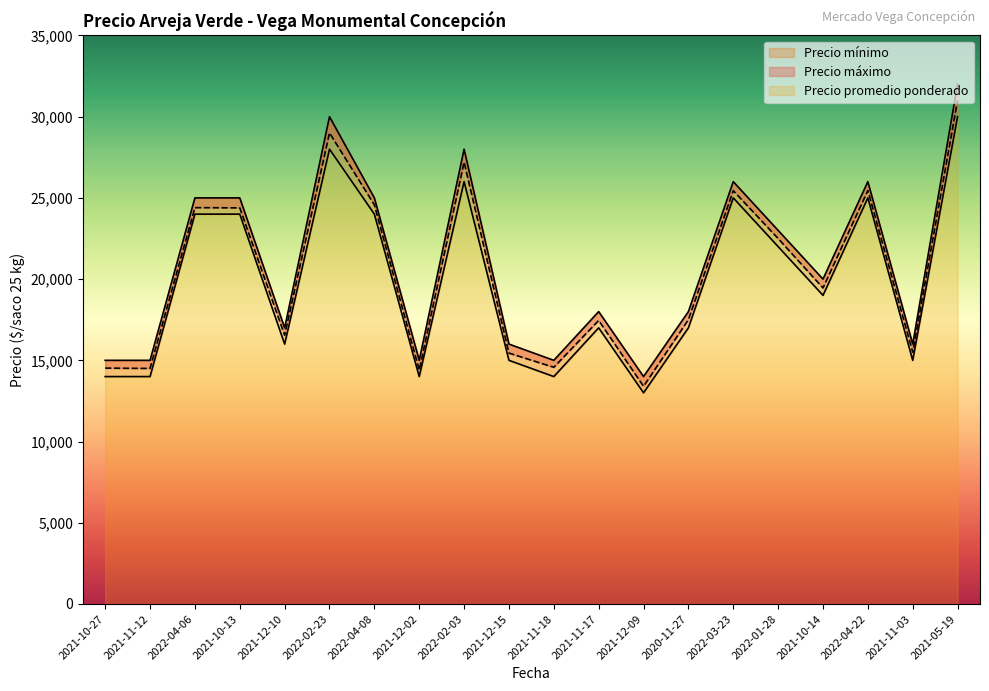

True or false: Precio promedio ponderado and Precio mínimo cross at least once.

False